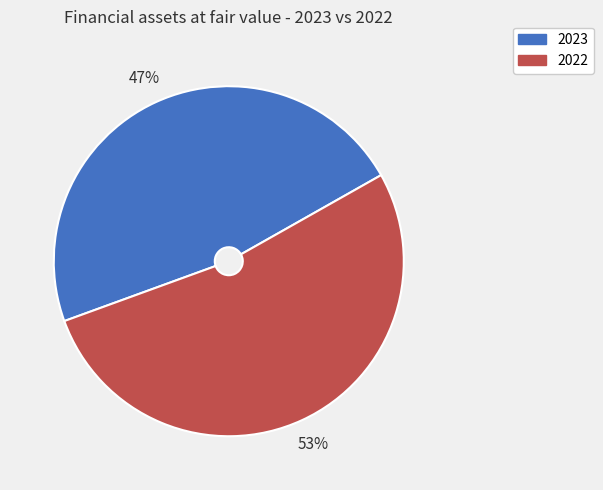

To the nearest percent, what is the average slice percentage?

50%